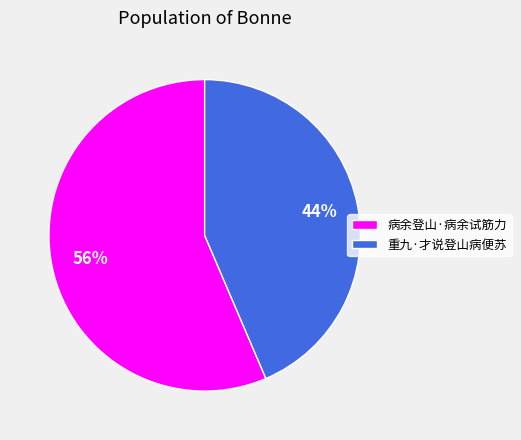

To the nearest percent, what is the average slice percentage?

50%